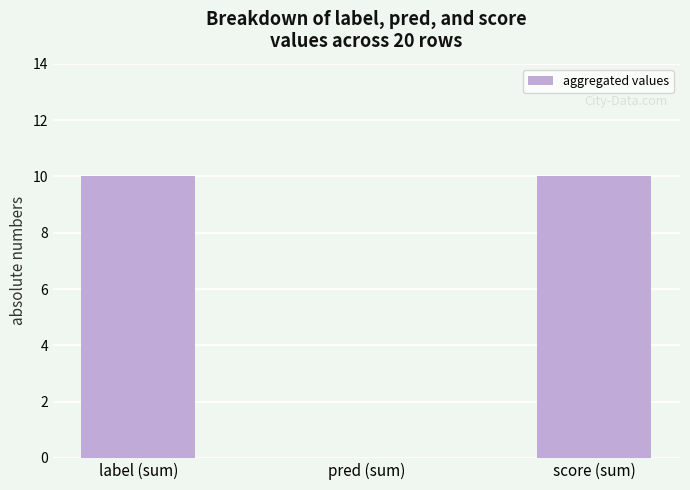

Count the number of data series in this chart.

1